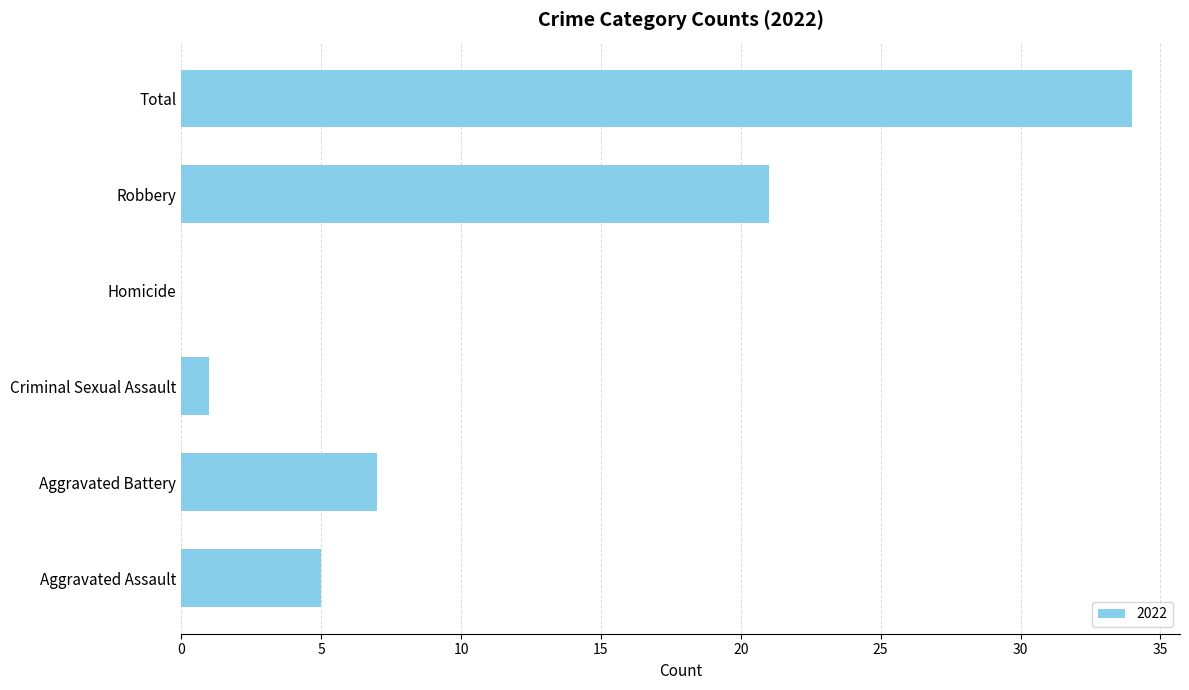

What is the sum of all values?

68